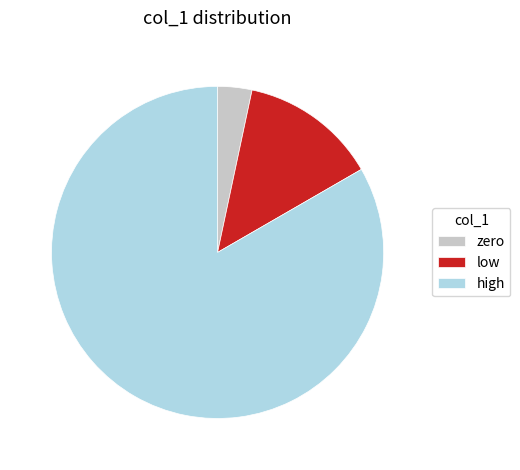

Is there any slice that represents more than half of the pie?

Yes